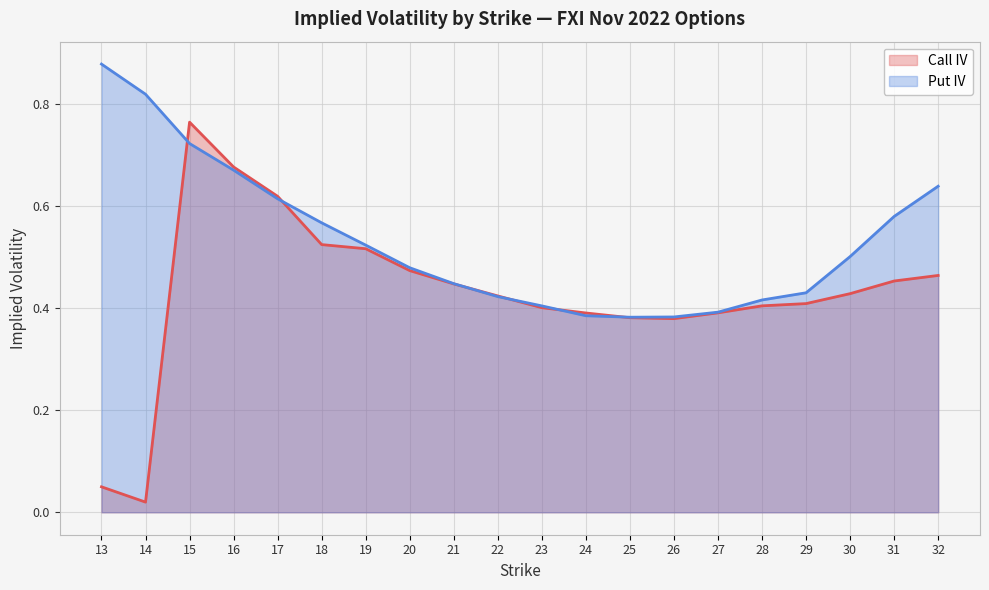

List the labels in order of Call IV value, smallest first.

14, 13, 26, 25, 24, 27, 23, 28, 29, 22, 30, 21, 31, 32, 20, 19, 18, 17, 16, 15